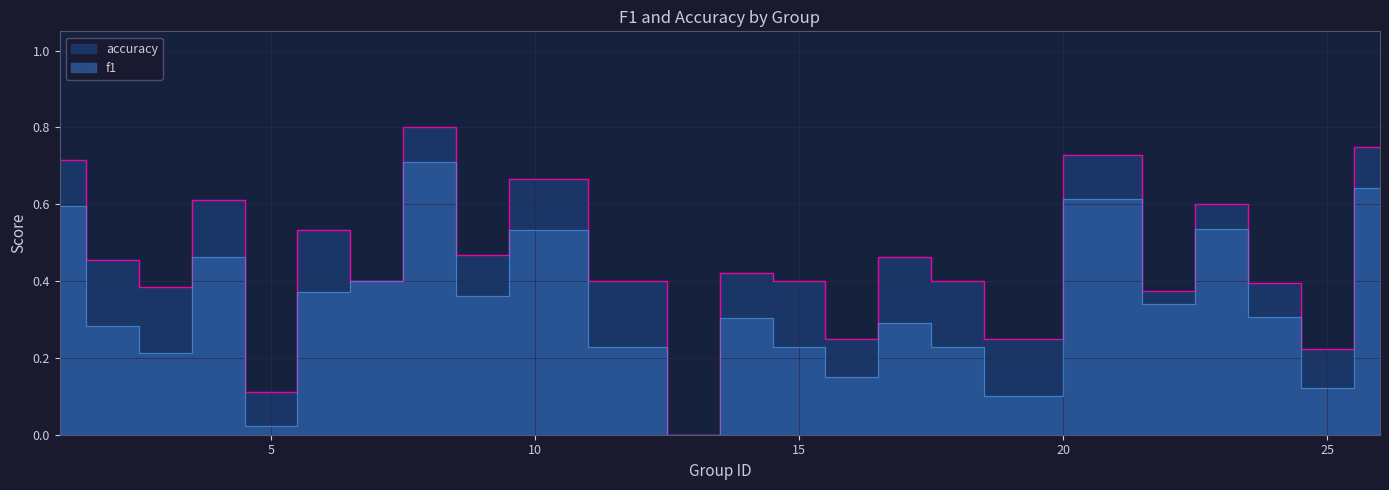

What is the sum of the accuracy values at 22 and 12?

0.8